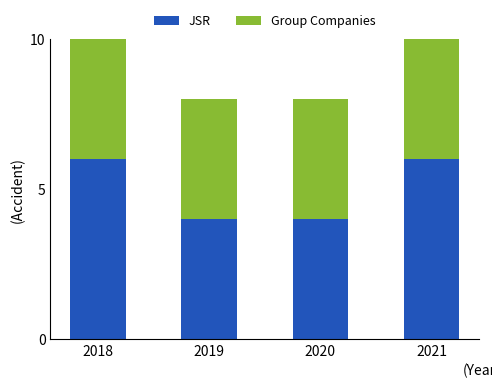

What is the total value across all series at 2018?

12